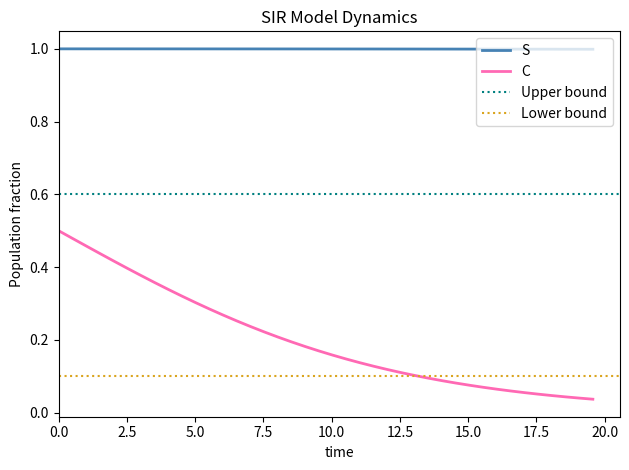

True or false: C has more than 2 interior local peaks.

False